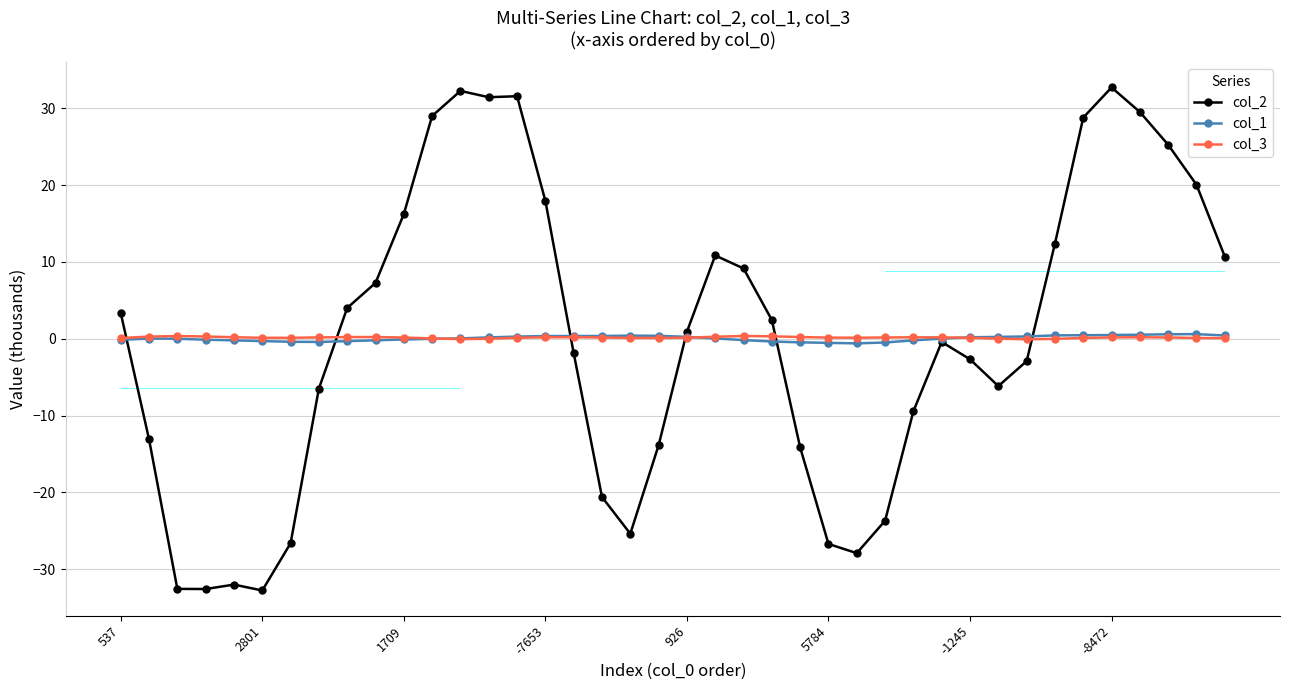

What is the maximum value for col_2?

32.7